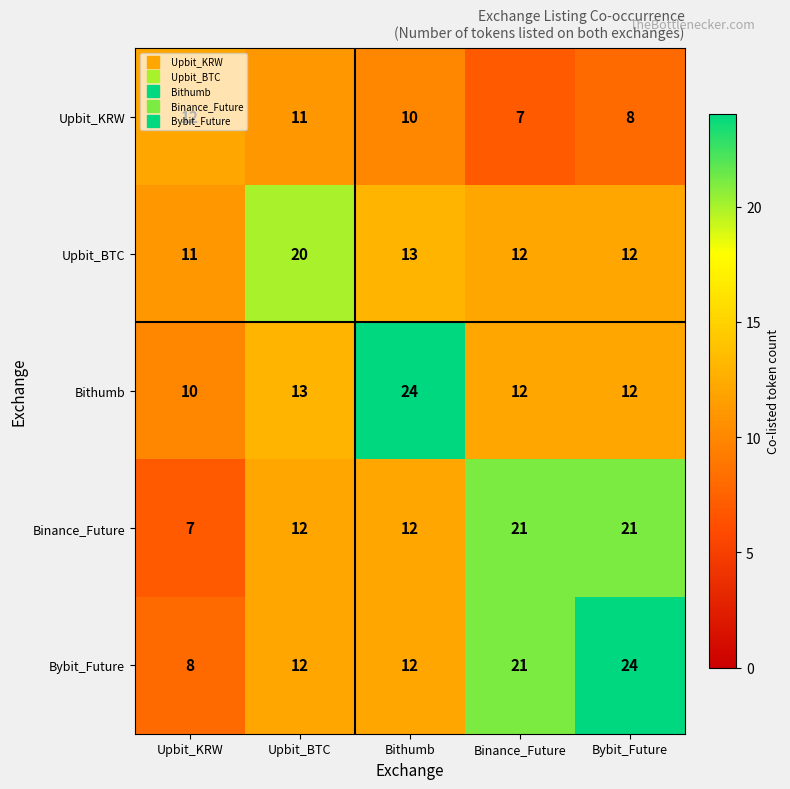

What is the sum of all Upbit_BTC values?

68